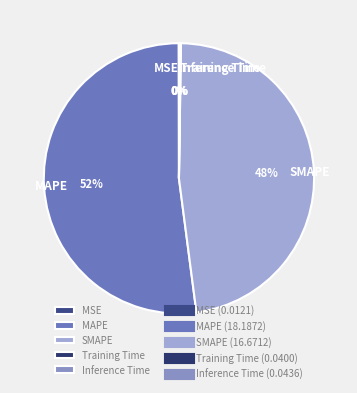

To the nearest percent, what is the difference between the largest and smallest slice percentages?

52%